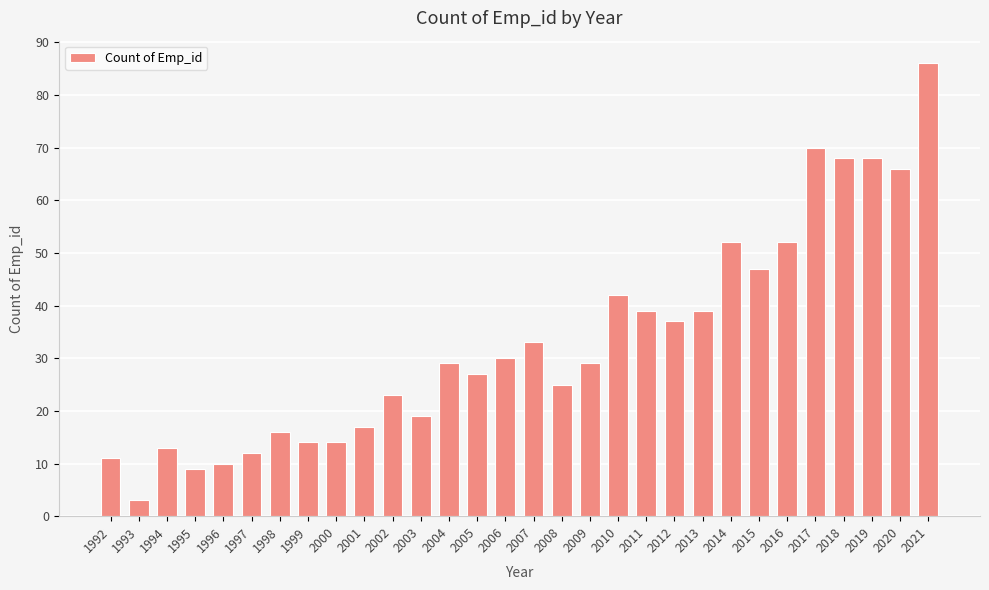

Approximately how many times larger is the value at 2003 compared to 2020?

0.3